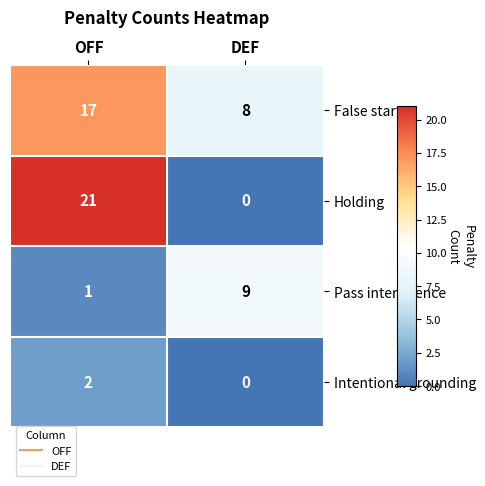

Reading left to right, list all the values displayed in this chart.

False start: 17	8
Holding: 21	0
Pass interference: 1	9
Intentional grounding: 2	0